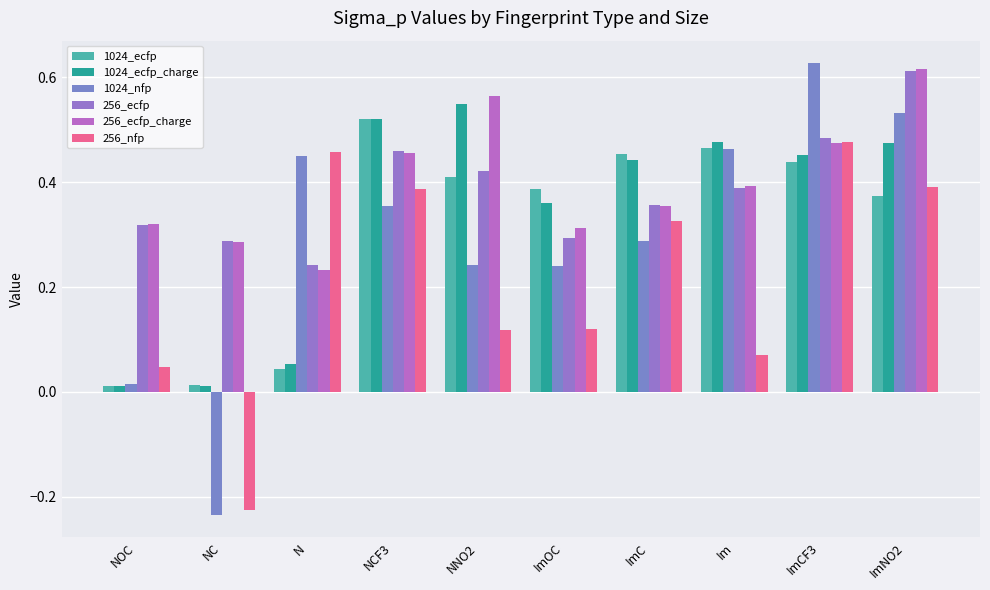

What is the difference between the maximum and second lowest values in the 1024_ecfp series?

0.5